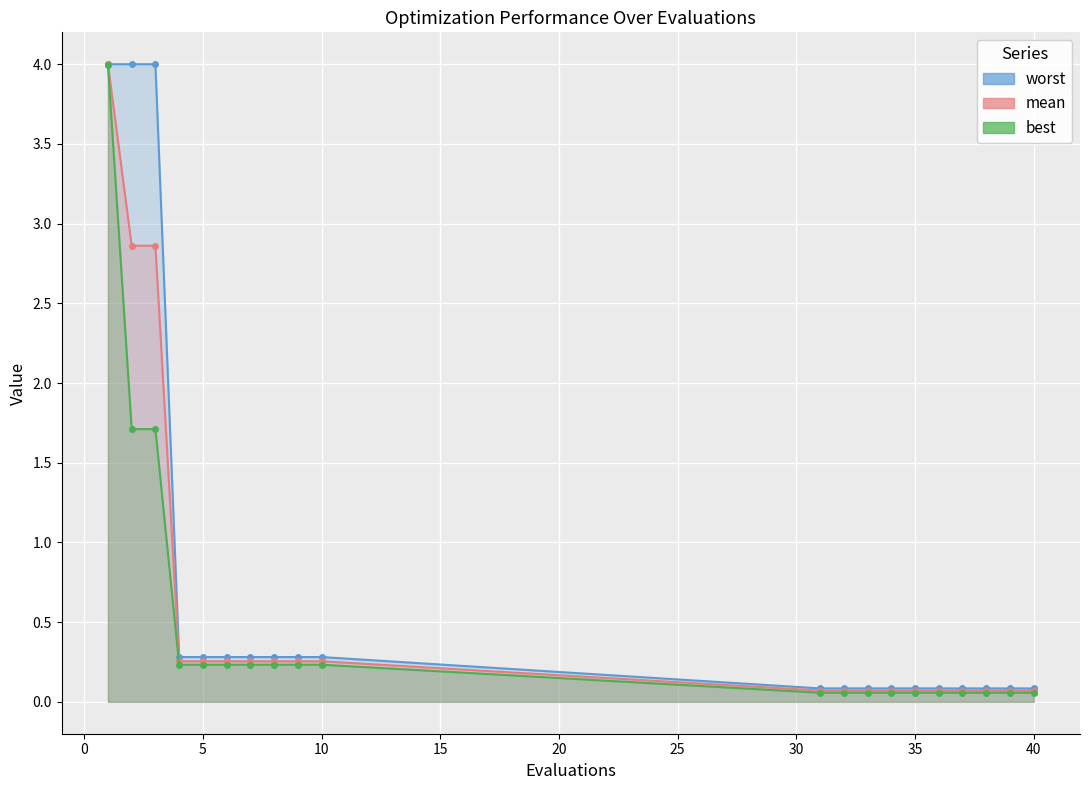

What is the difference between the maximum and minimum values in the mean series?

3.9